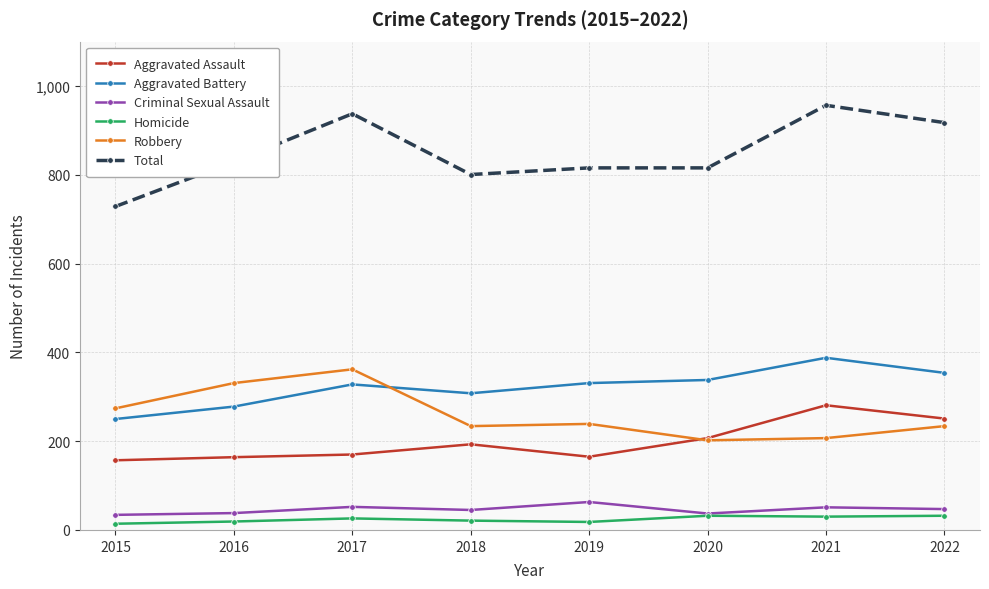

What is the approximate value of Total at 2017?

938